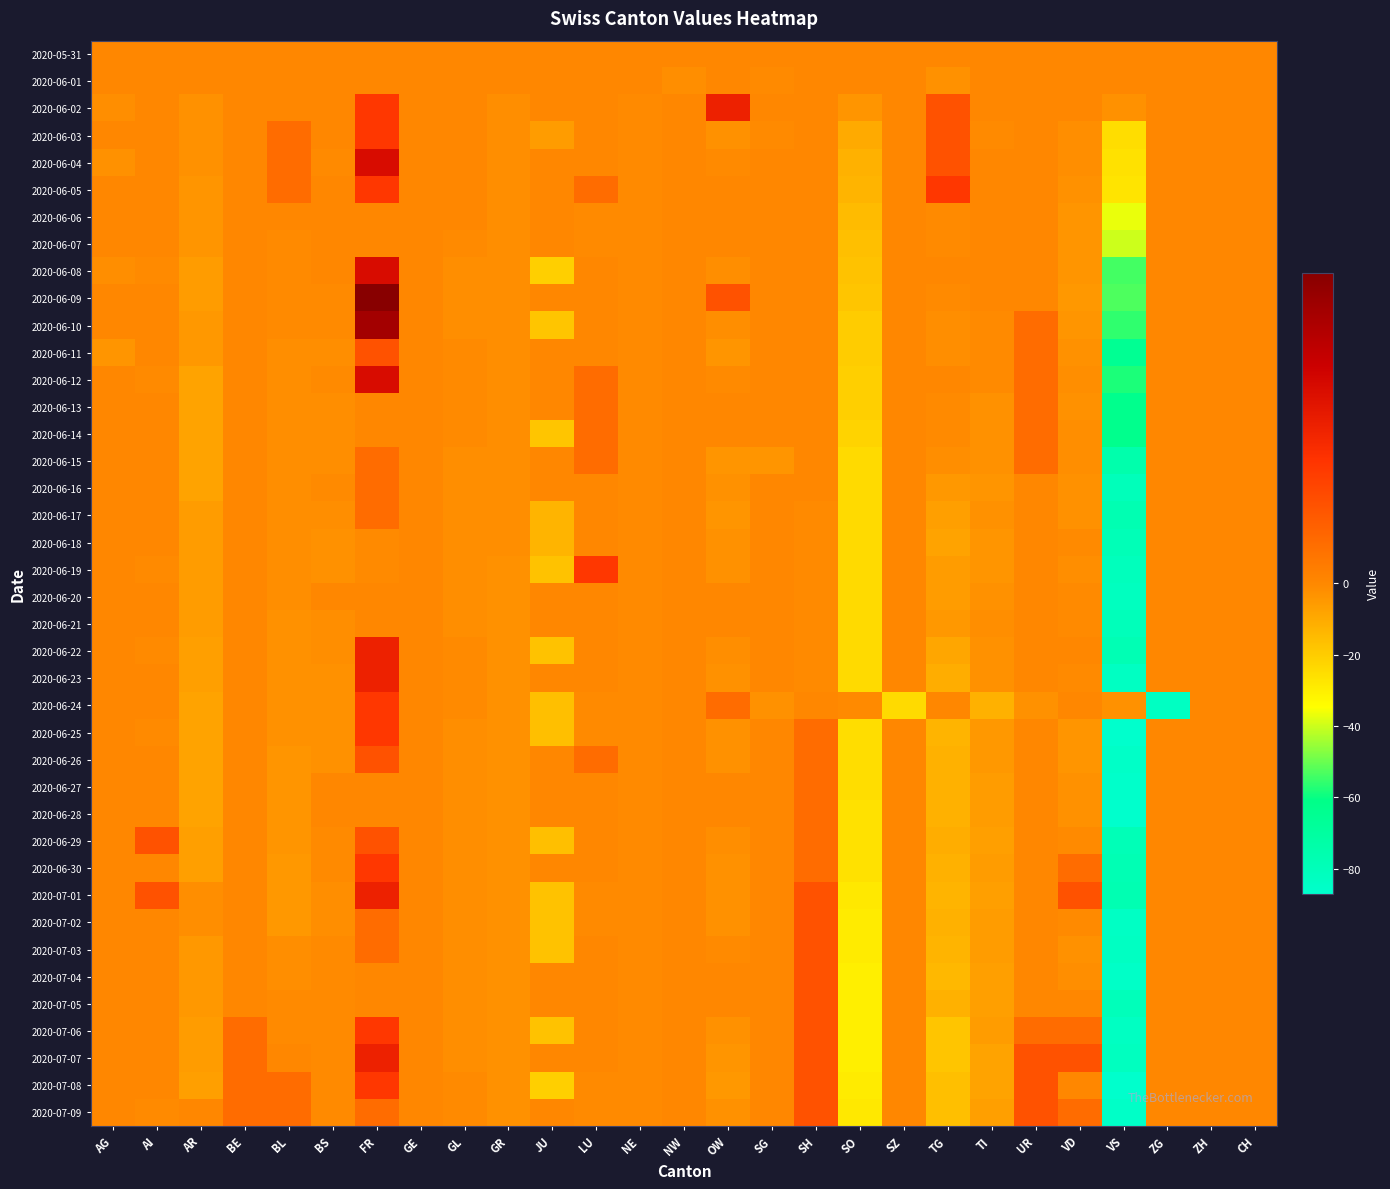

Reading right to left, list all the values displayed in this chart.

2020-05-31: CH=0	ZH=0	ZG=0	VS=0	VD=0	UR=0	TI=0	TG=0	SZ=0	SO=0	SH=0	SG=0	OW=0	NW=0	NE=0	LU=0	JU=0	GR=0	GL=0	GE=0	FR=0	BS=0	BL=0	BE=0	AR=0	AI=0	AG=0
2020-06-01: CH=0	ZH=0	ZG=0	VS=0	VD=0	UR=0	TI=0	TG=-3	SZ=0	SO=0	SH=0	SG=-1	OW=0	NW=-2	NE=0	LU=0	JU=0	GR=0	GL=0	GE=0	FR=0	BS=0	BL=0	BE=0	AR=0	AI=0	AG=0
2020-06-02: CH=0	ZH=0	ZG=0	VS=-3	VD=0	UR=0	TI=0	TG=2	SZ=0	SO=-4	SH=0	SG=0	OW=4	NW=0	NE=-1	LU=0	JU=0	GR=-2	GL=0	GE=0	FR=3	BS=0	BL=0	BE=0	AR=-3	AI=0	AG=-2
2020-06-03: CH=0	ZH=0	ZG=0	VS=-25	VD=-2	UR=0	TI=-1	TG=2	SZ=0	SO=-10	SH=0	SG=-1	OW=-3	NW=0	NE=-1	LU=0	JU=-6	GR=-2	GL=0	GE=0	FR=3	BS=0	BL=1	BE=0	AR=-3	AI=0	AG=0
2020-06-04: CH=0	ZH=0	ZG=0	VS=-26	VD=-2	UR=0	TI=0	TG=2	SZ=0	SO=-12	SH=0	SG=0	OW=-1	NW=0	NE=-1	LU=0	JU=0	GR=-2	GL=0	GE=0	FR=5	BS=-1	BL=1	BE=0	AR=-3	AI=0	AG=-3
2020-06-05: CH=0	ZH=0	ZG=0	VS=-27	VD=-3	UR=0	TI=0	TG=3	SZ=0	SO=-13	SH=0	SG=0	OW=0	NW=0	NE=-1	LU=1	JU=0	GR=-2	GL=0	GE=0	FR=3	BS=0	BL=1	BE=0	AR=-4	AI=0	AG=0
2020-06-06: CH=0	ZH=0	ZG=0	VS=-37	VD=-4	UR=0	TI=0	TG=-1	SZ=0	SO=-15	SH=0	SG=0	OW=0	NW=0	NE=-1	LU=-1	JU=0	GR=-2	GL=0	GE=0	FR=0	BS=0	BL=0	BE=0	AR=-4	AI=0	AG=0
2020-06-07: CH=0	ZH=0	ZG=0	VS=-40	VD=-4	UR=0	TI=0	TG=-1	SZ=0	SO=-16	SH=0	SG=0	OW=0	NW=0	NE=-1	LU=-1	JU=0	GR=-2	GL=-1	GE=0	FR=0	BS=0	BL=-1	BE=0	AR=-4	AI=0	AG=0
2020-06-08: CH=0	ZH=0	ZG=0	VS=-54	VD=-4	UR=0	TI=0	TG=0	SZ=0	SO=-17	SH=0	SG=0	OW=-2	NW=0	NE=-1	LU=0	JU=-21	GR=-2	GL=-2	GE=0	FR=5	BS=0	BL=-1	BE=0	AR=-6	AI=-1	AG=-2
2020-06-09: CH=0	ZH=0	ZG=0	VS=-53	VD=-5	UR=0	TI=0	TG=-1	SZ=0	SO=-18	SH=0	SG=0	OW=2	NW=0	NE=-1	LU=0	JU=0	GR=-2	GL=-2	GE=0	FR=8	BS=-1	BL=-1	BE=0	AR=-6	AI=0	AG=0
2020-06-10: CH=0	ZH=0	ZG=0	VS=-56	VD=-4	UR=1	TI=-1	TG=-2	SZ=0	SO=-20	SH=0	SG=0	OW=-2	NW=0	NE=-1	LU=0	JU=-18	GR=-2	GL=-2	GE=0	FR=7	BS=-1	BL=-1	BE=0	AR=-5	AI=0	AG=0
2020-06-11: CH=0	ZH=0	ZG=0	VS=-65	VD=-3	UR=1	TI=-1	TG=-2	SZ=0	SO=-20	SH=0	SG=0	OW=-4	NW=0	NE=-1	LU=0	JU=0	GR=-2	GL=-1	GE=0	FR=2	BS=-2	BL=-2	BE=0	AR=-5	AI=0	AG=-4
2020-06-12: CH=0	ZH=0	ZG=0	VS=-58	VD=-2	UR=1	TI=-1	TG=0	SZ=0	SO=-21	SH=0	SG=0	OW=-1	NW=0	NE=-1	LU=1	JU=0	GR=-2	GL=-1	GE=0	FR=5	BS=-1	BL=-2	BE=0	AR=-8	AI=-1	AG=0
2020-06-13: CH=0	ZH=0	ZG=0	VS=-63	VD=-3	UR=1	TI=-3	TG=-1	SZ=0	SO=-21	SH=0	SG=0	OW=0	NW=0	NE=-1	LU=1	JU=0	GR=-2	GL=-1	GE=0	FR=0	BS=-2	BL=-2	BE=0	AR=-8	AI=0	AG=0
2020-06-14: CH=0	ZH=0	ZG=0	VS=-63	VD=-2	UR=1	TI=-3	TG=-1	SZ=0	SO=-22	SH=0	SG=0	OW=0	NW=0	NE=-1	LU=1	JU=-18	GR=-2	GL=-1	GE=0	FR=0	BS=-2	BL=-2	BE=0	AR=-8	AI=0	AG=0
2020-06-15: CH=0	ZH=0	ZG=0	VS=-75	VD=-2	UR=1	TI=-3	TG=-2	SZ=0	SO=-24	SH=0	SG=-4	OW=-4	NW=0	NE=-1	LU=1	JU=0	GR=-2	GL=-2	GE=0	FR=1	BS=-2	BL=-2	BE=0	AR=-8	AI=0	AG=0
2020-06-16: CH=0	ZH=0	ZG=0	VS=-80	VD=-3	UR=0	TI=-4	TG=-5	SZ=0	SO=-24	SH=0	SG=0	OW=-3	NW=0	NE=-1	LU=0	JU=0	GR=-2	GL=-2	GE=0	FR=1	BS=-1	BL=-2	BE=0	AR=-8	AI=0	AG=0
2020-06-17: CH=0	ZH=0	ZG=0	VS=-77	VD=-3	UR=0	TI=-3	TG=-7	SZ=0	SO=-24	SH=-1	SG=0	OW=-4	NW=0	NE=-1	LU=0	JU=-13	GR=-2	GL=-2	GE=0	FR=1	BS=-2	BL=-2	BE=0	AR=-6	AI=0	AG=0
2020-06-18: CH=0	ZH=0	ZG=0	VS=-79	VD=-1	UR=0	TI=-4	TG=-8	SZ=0	SO=-24	SH=-1	SG=0	OW=-3	NW=0	NE=-1	LU=0	JU=-13	GR=-2	GL=-2	GE=0	FR=-1	BS=-3	BL=-2	BE=0	AR=-6	AI=0	AG=0
2020-06-19: CH=0	ZH=0	ZG=0	VS=-81	VD=-2	UR=0	TI=-4	TG=-6	SZ=0	SO=-24	SH=-1	SG=0	OW=-3	NW=0	NE=-1	LU=3	JU=-17	GR=-3	GL=-2	GE=0	FR=-1	BS=-3	BL=-2	BE=0	AR=-6	AI=-1	AG=0
2020-06-20: CH=0	ZH=0	ZG=0	VS=-82	VD=-1	UR=0	TI=-3	TG=-6	SZ=0	SO=-24	SH=-1	SG=0	OW=0	NW=0	NE=-1	LU=0	JU=0	GR=-3	GL=-2	GE=0	FR=0	BS=0	BL=-2	BE=0	AR=-6	AI=0	AG=0
2020-06-21: CH=0	ZH=0	ZG=0	VS=-80	VD=-1	UR=0	TI=-2	TG=-5	SZ=0	SO=-24	SH=-1	SG=0	OW=0	NW=0	NE=-1	LU=0	JU=0	GR=-3	GL=-2	GE=0	FR=0	BS=-2	BL=-3	BE=0	AR=-6	AI=0	AG=0
2020-06-22: CH=0	ZH=0	ZG=0	VS=-78	VD=0	UR=0	TI=-3	TG=-9	SZ=0	SO=-24	SH=-1	SG=0	OW=-2	NW=0	NE=-1	LU=0	JU=-17	GR=-3	GL=-1	GE=0	FR=4	BS=-2	BL=-3	BE=0	AR=-7	AI=-1	AG=0
2020-06-23: CH=0	ZH=0	ZG=0	VS=-83	VD=-1	UR=0	TI=-3	TG=-11	SZ=0	SO=-24	SH=-1	SG=0	OW=-3	NW=0	NE=-1	LU=0	JU=0	GR=-3	GL=-1	GE=0	FR=4	BS=-3	BL=-3	BE=0	AR=-7	AI=0	AG=0
2020-06-24: CH=0	ZH=0	ZG=-83	VS=-3	VD=0	UR=-3	TI=-12	TG=0	SZ=-24	SO=-1	SH=0	SG=-3	OW=1	NW=0	NE=-1	LU=-1	JU=-16	GR=-3	GL=-1	GE=0	FR=3	BS=-3	BL=-3	BE=0	AR=-8	AI=0	AG=0
2020-06-25: CH=0	ZH=0	ZG=0	VS=-87	VD=-4	UR=0	TI=-5	TG=-13	SZ=0	SO=-25	SH=1	SG=0	OW=-3	NW=0	NE=-1	LU=-1	JU=-16	GR=-3	GL=-2	GE=0	FR=3	BS=-3	BL=-3	BE=0	AR=-8	AI=-1	AG=0
2020-06-26: CH=0	ZH=0	ZG=0	VS=-85	VD=-4	UR=0	TI=-5	TG=-12	SZ=0	SO=-25	SH=1	SG=0	OW=-3	NW=0	NE=-1	LU=1	JU=0	GR=-3	GL=-2	GE=0	FR=2	BS=-3	BL=-4	BE=0	AR=-8	AI=0	AG=0
2020-06-27: CH=0	ZH=0	ZG=0	VS=-86	VD=-3	UR=0	TI=-6	TG=-12	SZ=0	SO=-25	SH=1	SG=0	OW=0	NW=0	NE=-1	LU=0	JU=0	GR=-3	GL=-2	GE=0	FR=0	BS=0	BL=-4	BE=0	AR=-8	AI=0	AG=0
2020-06-28: CH=0	ZH=0	ZG=0	VS=-87	VD=-3	UR=0	TI=-6	TG=-12	SZ=0	SO=-26	SH=1	SG=0	OW=0	NW=0	NE=-1	LU=0	JU=0	GR=-3	GL=-2	GE=0	FR=0	BS=0	BL=-4	BE=0	AR=-8	AI=0	AG=0
2020-06-29: CH=0	ZH=0	ZG=0	VS=-79	VD=-1	UR=0	TI=-7	TG=-11	SZ=0	SO=-26	SH=1	SG=0	OW=-2	NW=0	NE=-1	LU=0	JU=-16	GR=-3	GL=-2	GE=0	FR=2	BS=-1	BL=-4	BE=0	AR=-7	AI=2	AG=0
2020-06-30: CH=0	ZH=0	ZG=0	VS=-78	VD=1	UR=0	TI=-6	TG=-12	SZ=0	SO=-26	SH=1	SG=0	OW=-3	NW=0	NE=-1	LU=0	JU=0	GR=-3	GL=-2	GE=0	FR=3	BS=-1	BL=-5	BE=0	AR=-7	AI=0	AG=0
2020-07-01: CH=0	ZH=0	ZG=0	VS=-77	VD=2	UR=0	TI=-7	TG=-13	SZ=0	SO=-28	SH=2	SG=0	OW=-3	NW=0	NE=-1	LU=-1	JU=-17	GR=-3	GL=-2	GE=0	FR=4	BS=-2	BL=-5	BE=0	AR=-2	AI=2	AG=0
2020-07-02: CH=0	ZH=0	ZG=0	VS=-84	VD=-1	UR=0	TI=-6	TG=-12	SZ=0	SO=-29	SH=2	SG=0	OW=-3	NW=0	NE=-1	LU=-1	JU=-17	GR=-3	GL=-2	GE=0	FR=1	BS=-2	BL=-5	BE=0	AR=-2	AI=0	AG=0
2020-07-03: CH=0	ZH=0	ZG=0	VS=-83	VD=-3	UR=0	TI=-6	TG=-13	SZ=0	SO=-29	SH=2	SG=0	OW=-1	NW=0	NE=-1	LU=0	JU=-17	GR=-3	GL=-2	GE=0	FR=1	BS=-1	BL=-2	BE=0	AR=-5	AI=0	AG=0
2020-07-04: CH=0	ZH=0	ZG=0	VS=-85	VD=-2	UR=0	TI=-7	TG=-14	SZ=0	SO=-30	SH=2	SG=0	OW=0	NW=0	NE=-1	LU=0	JU=0	GR=-3	GL=-2	GE=0	FR=0	BS=-1	BL=-2	BE=0	AR=-5	AI=0	AG=0
2020-07-05: CH=0	ZH=0	ZG=0	VS=-80	VD=0	UR=0	TI=-7	TG=-12	SZ=0	SO=-30	SH=2	SG=0	OW=0	NW=0	NE=-1	LU=0	JU=0	GR=-3	GL=-2	GE=0	FR=0	BS=-1	BL=-1	BE=0	AR=-5	AI=0	AG=0
2020-07-06: CH=0	ZH=0	ZG=0	VS=-83	VD=1	UR=1	TI=-6	TG=-18	SZ=0	SO=-30	SH=2	SG=0	OW=-3	NW=0	NE=-1	LU=0	JU=-17	GR=-3	GL=-2	GE=0	FR=3	BS=-1	BL=-1	BE=1	AR=-6	AI=0	AG=0
2020-07-07: CH=0	ZH=0	ZG=0	VS=-82	VD=2	UR=2	TI=-8	TG=-18	SZ=0	SO=-30	SH=2	SG=0	OW=-4	NW=0	NE=-1	LU=0	JU=0	GR=-3	GL=-2	GE=0	FR=4	BS=-1	BL=0	BE=1	AR=-6	AI=0	AG=0
2020-07-08: CH=0	ZH=0	ZG=0	VS=-87	VD=0	UR=2	TI=-8	TG=-16	SZ=0	SO=-29	SH=2	SG=0	OW=-5	NW=0	NE=-1	LU=-1	JU=-21	GR=-3	GL=-1	GE=0	FR=3	BS=-1	BL=1	BE=1	AR=-7	AI=0	AG=0
2020-07-09: CH=0	ZH=0	ZG=0	VS=-85	VD=1	UR=2	TI=-7	TG=-16	SZ=0	SO=-28	SH=2	SG=0	OW=-3	NW=0	NE=-1	LU=-1	JU=0	GR=-3	GL=-1	GE=0	FR=1	BS=-1	BL=1	BE=1	AR=0	AI=-1	AG=0